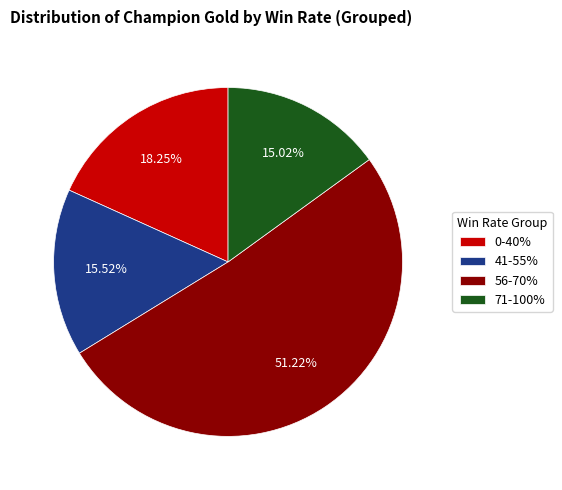

Which slice is the largest?

56-70%